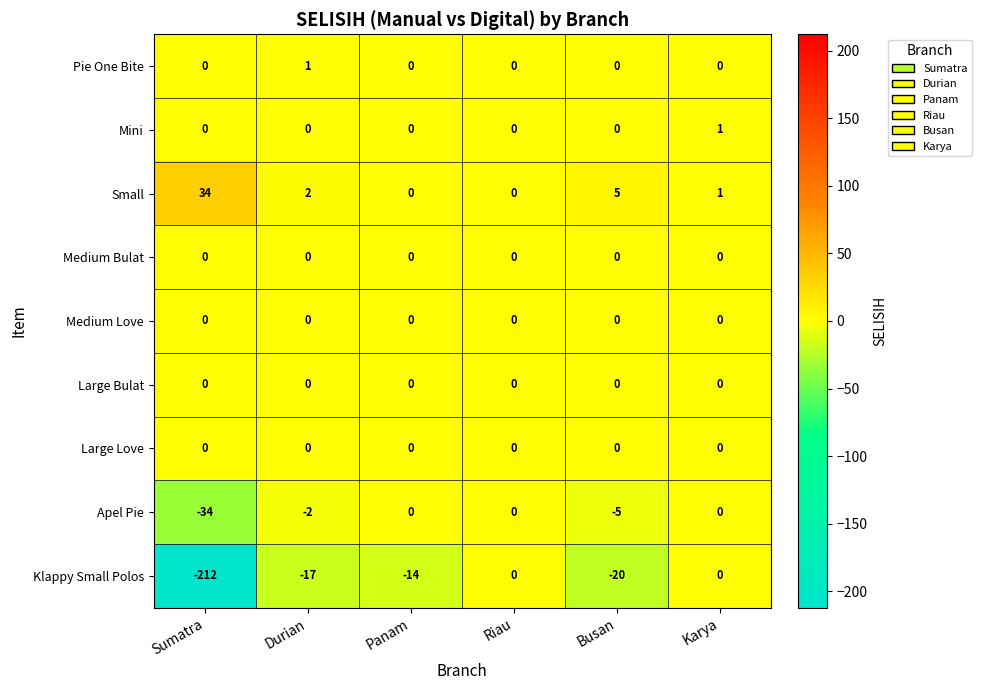

Is it true that Klappy Small Polos equals -138 at Sumatra?

False